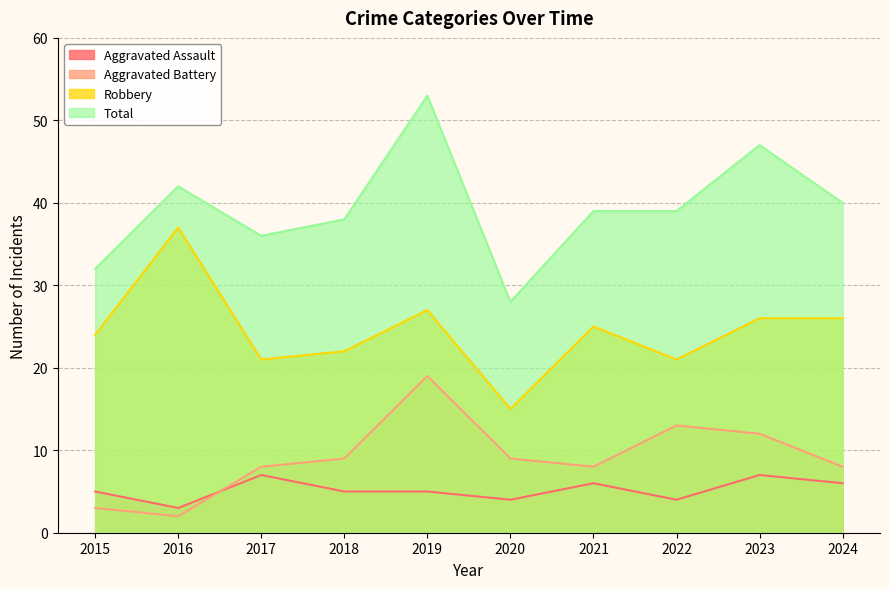

Reading right to left, what are all the values shown in this chart?

Aggravated Assault: 6	7	4	6	4	5	5	7	3	5
Aggravated Battery: 8	12	13	8	9	19	9	8	2	3
Robbery: 26	26	21	25	15	27	22	21	37	24
Total: 40	47	39	39	28	53	38	36	42	32